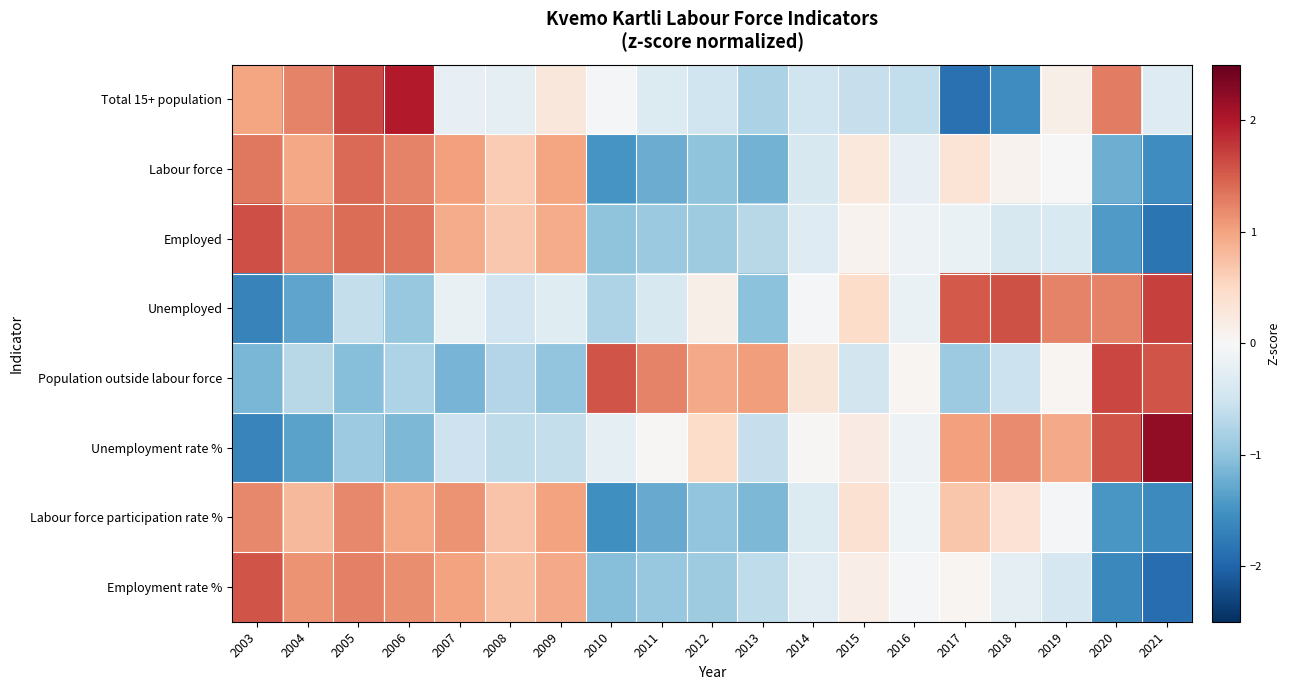

Reading left to right, list all the values displayed in this chart.

Total 15+ population: 2003=1.0	2004=1.2	2005=1.7	2006=2.0	2007=-0.2	2008=-0.2	2009=0.3	2010=-0.1	2011=-0.4	2012=-0.5	2013=-0.8	2014=-0.5	2015=-0.6	2016=-0.6	2017=-1.9	2018=-1.6	2019=0.2	2020=1.3	2021=-0.3
Labour force: 2003=1.3	2004=1.0	2005=1.4	2006=1.2	2007=1.0	2008=0.6	2009=1.0	2010=-1.5	2011=-1.2	2012=-1.0	2013=-1.2	2014=-0.4	2015=0.3	2016=-0.2	2017=0.3	2018=0.1	2019=-0.0	2020=-1.2	2021=-1.5
Employed: 2003=1.6	2004=1.2	2005=1.4	2006=1.3	2007=0.9	2008=0.7	2009=0.9	2010=-1.0	2011=-0.9	2012=-0.9	2013=-0.7	2014=-0.3	2015=0.1	2016=-0.1	2017=-0.2	2018=-0.4	2019=-0.4	2020=-1.4	2021=-1.8
Unemployed: 2003=-1.7	2004=-1.3	2005=-0.6	2006=-0.9	2007=-0.2	2008=-0.5	2009=-0.3	2010=-0.8	2011=-0.4	2012=0.2	2013=-1.0	2014=-0.1	2015=0.5	2016=-0.2	2017=1.5	2018=1.6	2019=1.2	2020=1.2	2021=1.7
Population outside labour force: 2003=-1.1	2004=-0.7	2005=-1.1	2006=-0.8	2007=-1.2	2008=-0.7	2009=-1.0	2010=1.6	2011=1.2	2012=0.9	2013=1.0	2014=0.3	2015=-0.5	2016=0.0	2017=-0.9	2018=-0.5	2019=0.0	2020=1.7	2021=1.6
Unemployment rate %: 2003=-1.7	2004=-1.3	2005=-0.9	2006=-1.1	2007=-0.5	2008=-0.6	2009=-0.6	2010=-0.2	2011=0.0	2012=0.5	2013=-0.6	2014=0.0	2015=0.2	2016=-0.1	2017=1.0	2018=1.2	2019=0.9	2020=1.6	2021=2.2
Labour force participation rate %: 2003=1.2	2004=0.8	2005=1.2	2006=1.0	2007=1.1	2008=0.7	2009=1.0	2010=-1.5	2011=-1.3	2012=-1.0	2013=-1.1	2014=-0.3	2015=0.4	2016=-0.1	2017=0.7	2018=0.4	2019=-0.0	2020=-1.5	2021=-1.6
Employment rate %: 2003=1.6	2004=1.1	2005=1.3	2006=1.2	2007=1.0	2008=0.8	2009=1.0	2010=-1.1	2011=-0.9	2012=-0.9	2013=-0.6	2014=-0.3	2015=0.2	2016=-0.1	2017=0.0	2018=-0.3	2019=-0.4	2020=-1.6	2021=-1.9